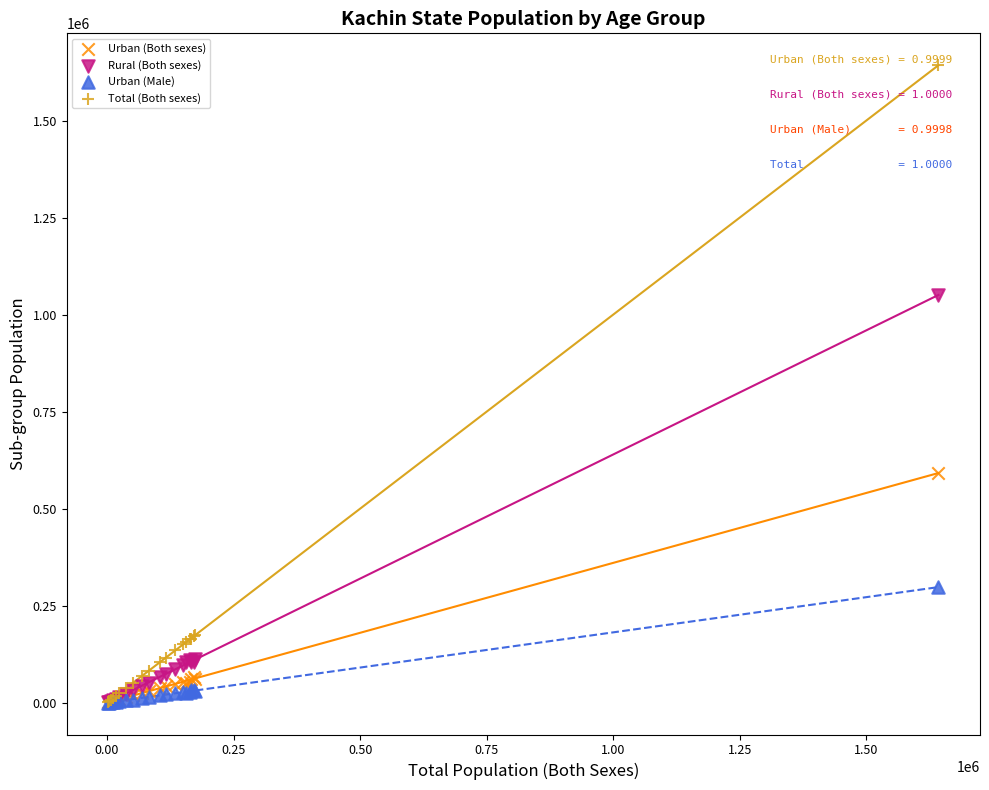

In the Rural (Both sexes) series, what Y value is closest to 525894?

111565